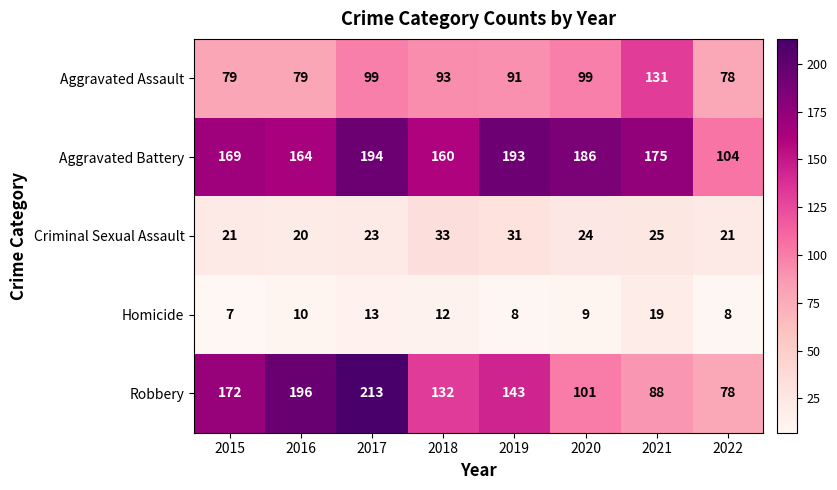

What is the sum of all Aggravated Assault values?

749